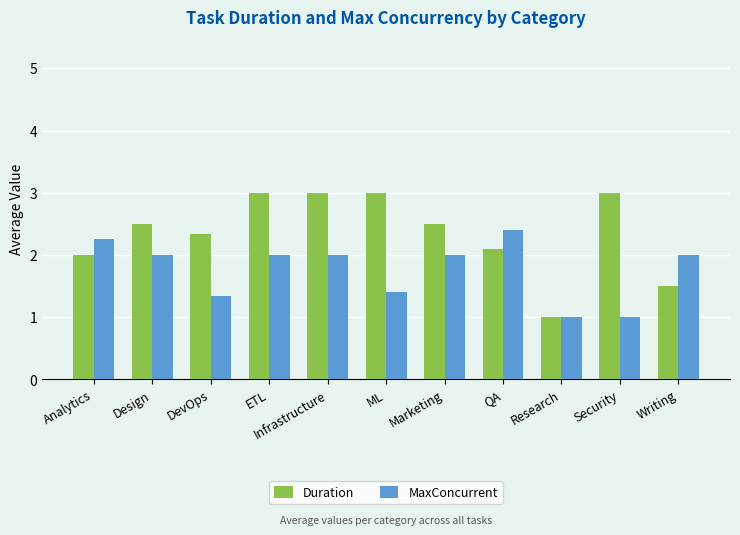

Which series has the largest total across all categories?

Duration